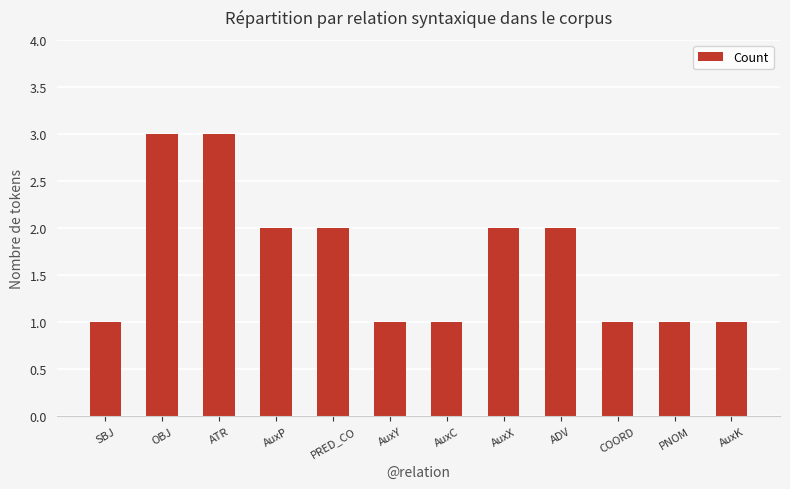

What is the value of the 8th bar from the left?

2